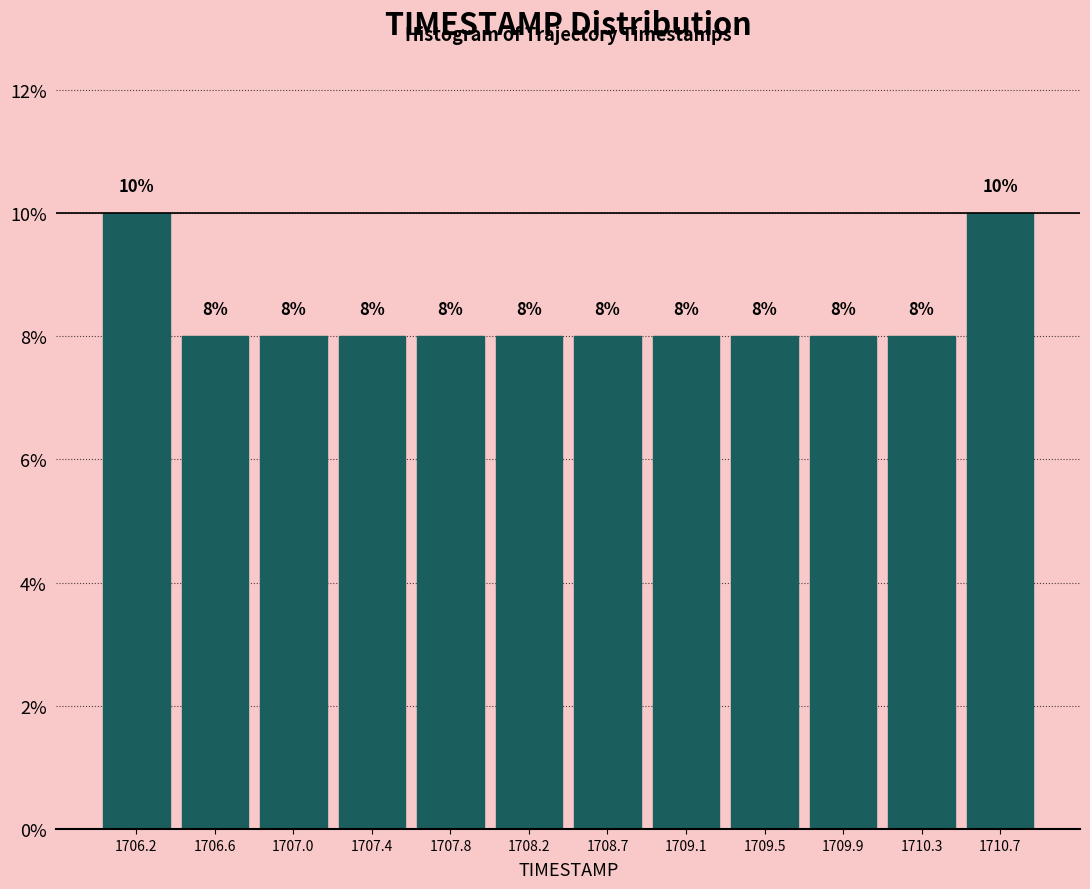

What is the height of the bar covering 1706.40 to 1706.80 on the x-axis? The bar edges are not printed on the chart, so give them approximately, as read against the axis.

8